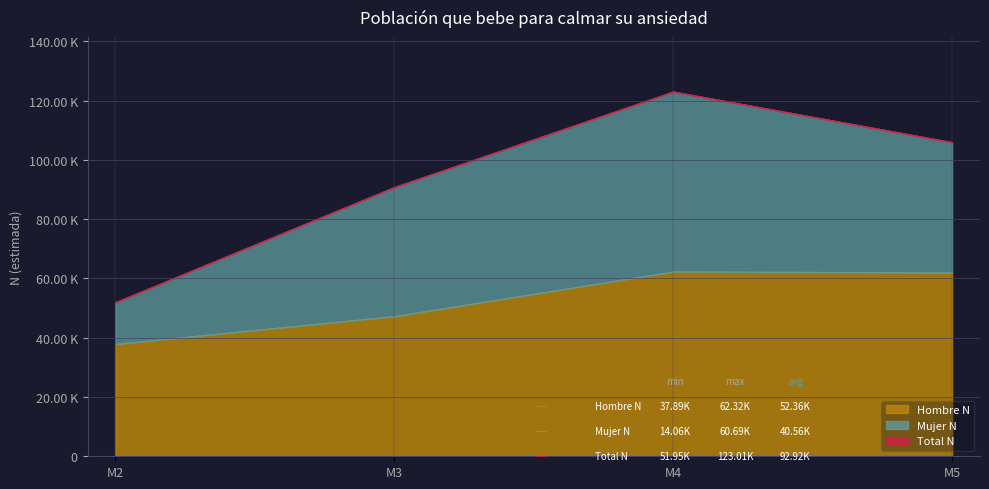

True or false: Hombre N and Mujer N cross at least once.

False